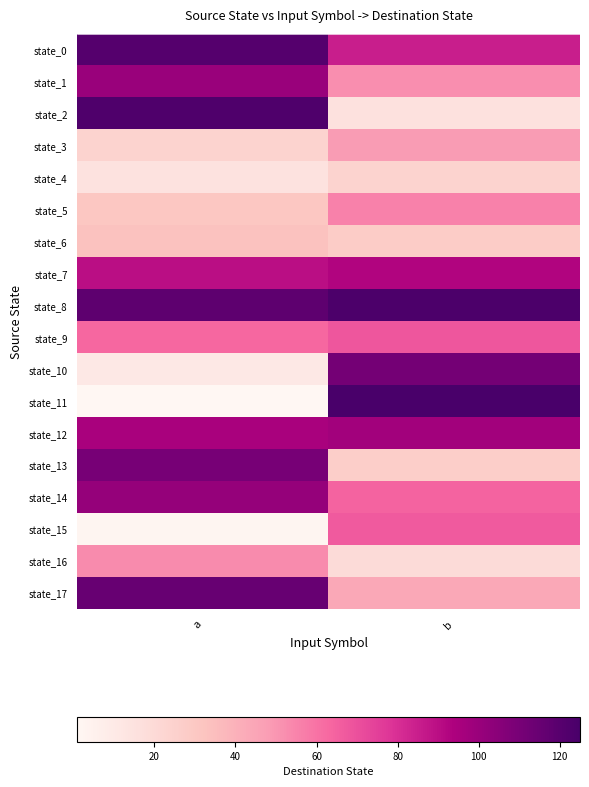

Reading left to right, extract all data points from this chart.

state_0: a=121	b=85
state_1: a=100	b=52
state_2: a=123	b=16
state_3: a=24	b=48
state_4: a=15	b=24
state_5: a=31	b=56
state_6: a=33	b=28
state_7: a=90	b=93
state_8: a=118	b=124
state_9: a=63	b=68
state_10: a=11	b=111
state_11: a=1	b=125
state_12: a=95	b=97
state_13: a=110	b=27
state_14: a=101	b=64
state_15: a=2	b=67
state_16: a=53	b=19
state_17: a=115	b=44